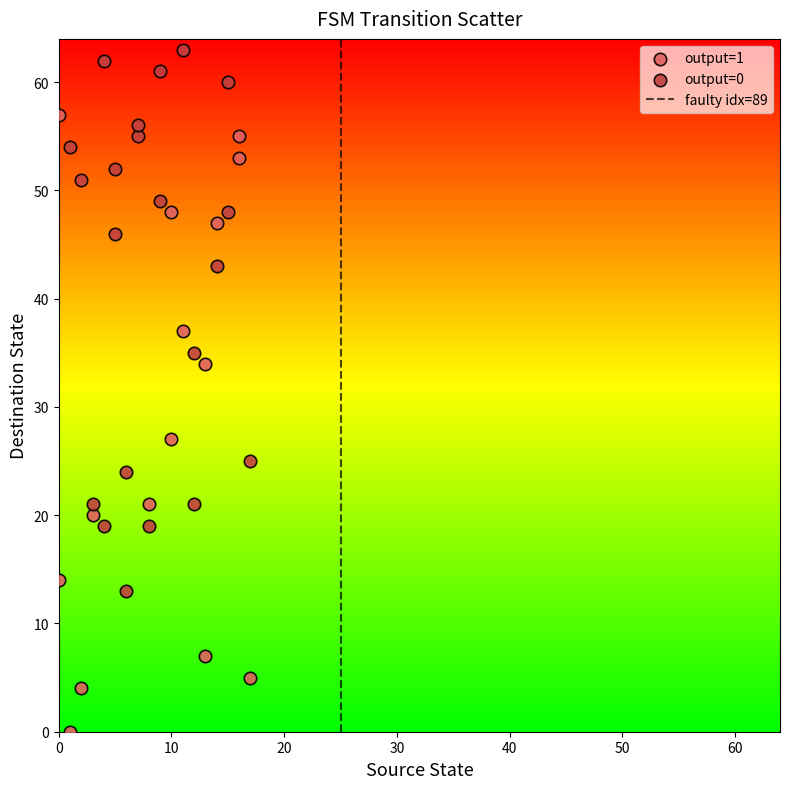

Which series contains the highest Y value?

output=0